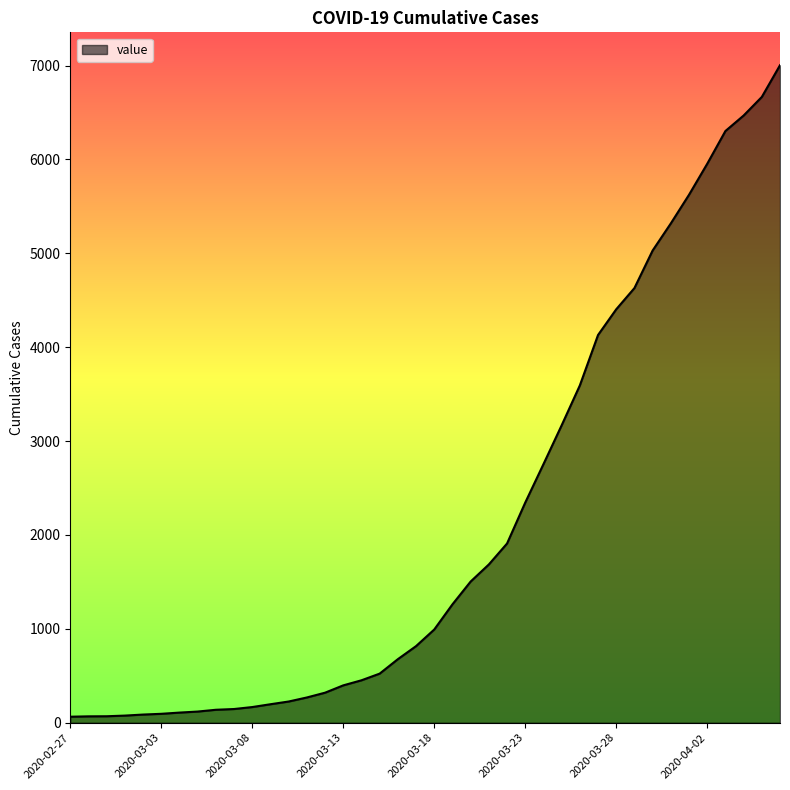

What is the difference between the maximum and minimum values?

6940